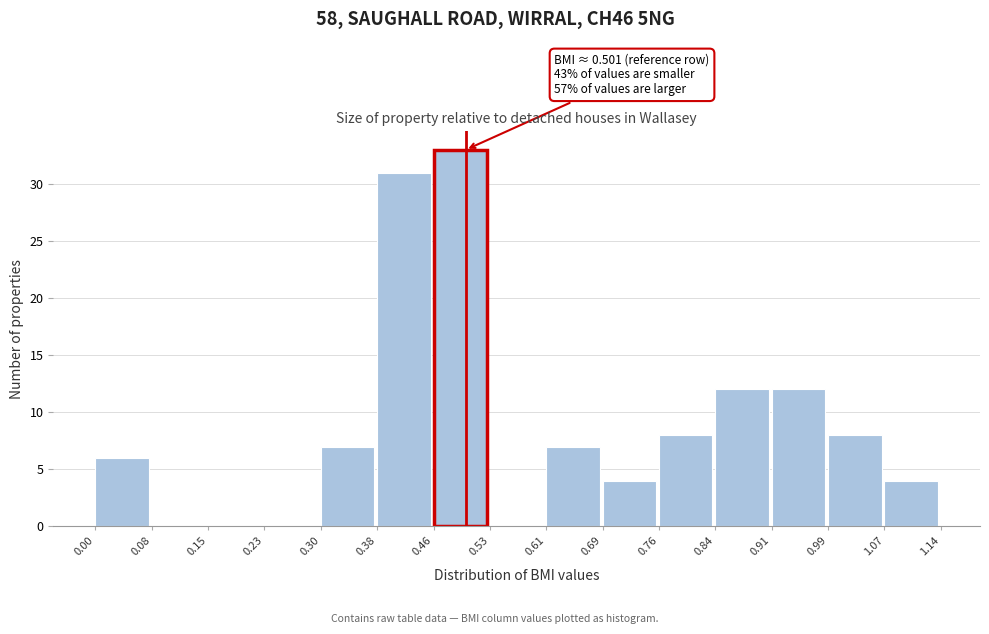

Over which range of the x-axis is the bar tallest?

0.46 to 0.53